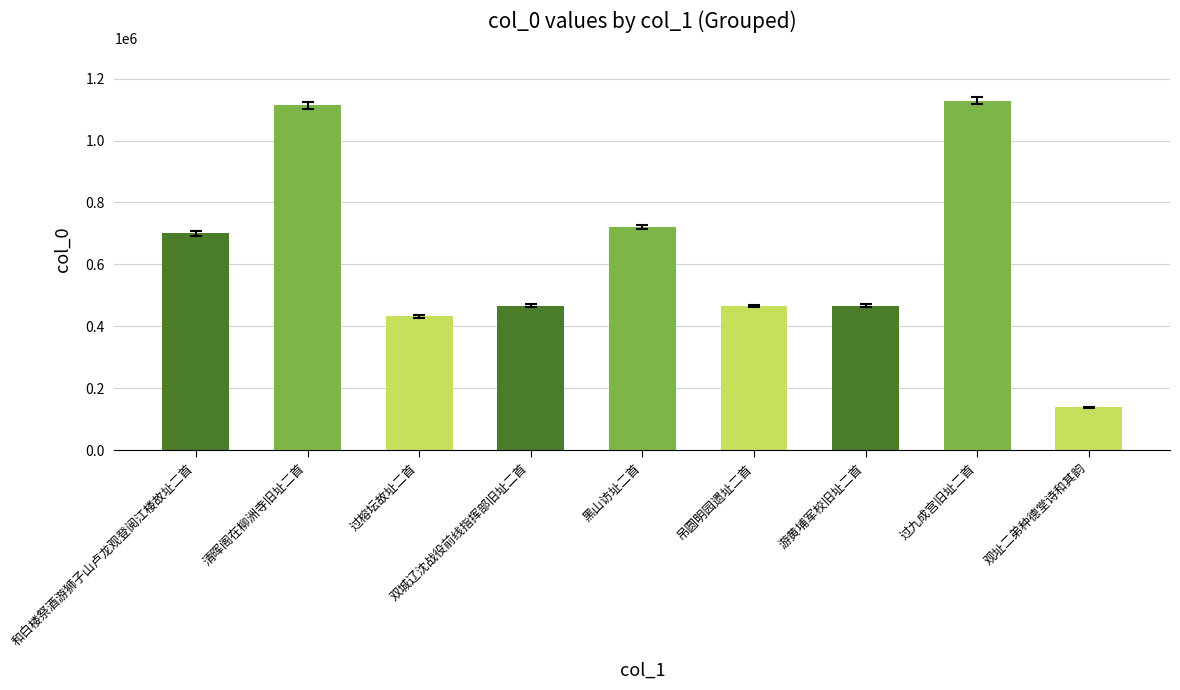

True or false: the data shows 1521123 at 清晖阁在柳洲寺旧址二首.

False